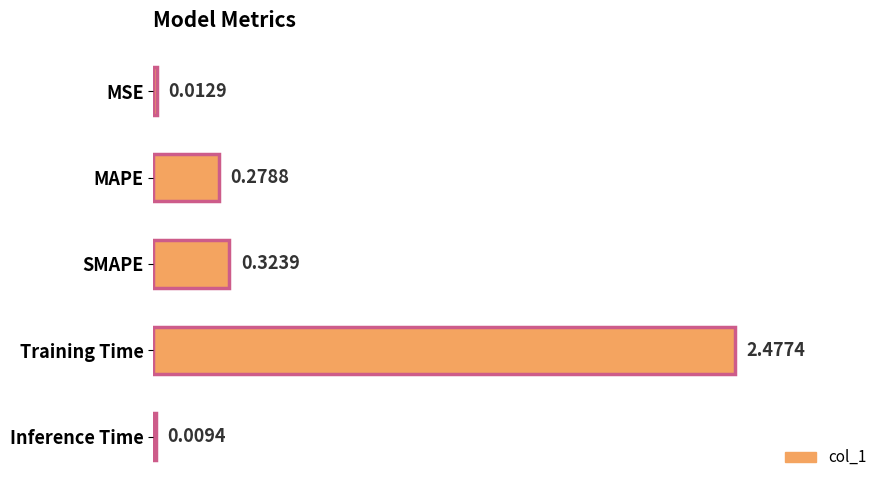

List the labels in order of value, smallest first.

Inference Time, MSE, MAPE, SMAPE, Training Time